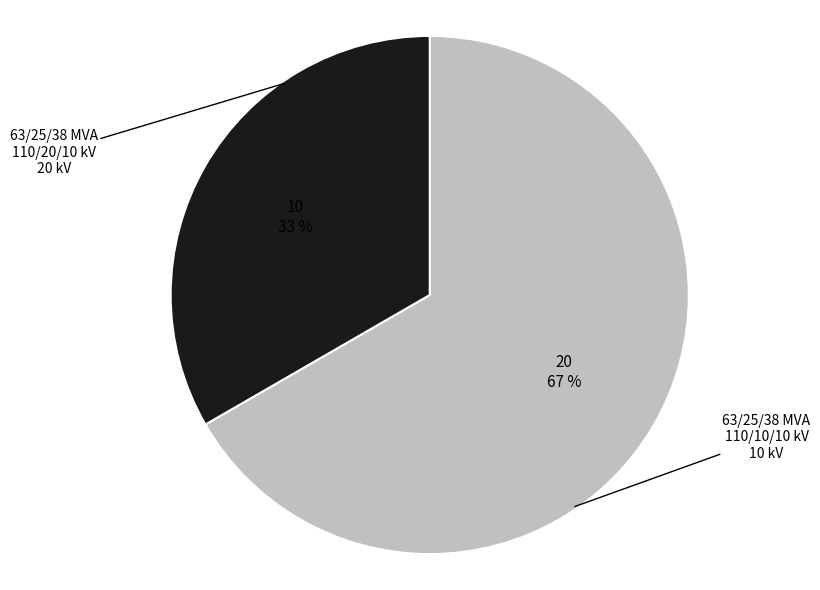

Is there any slice that represents more than half of the pie?

Yes